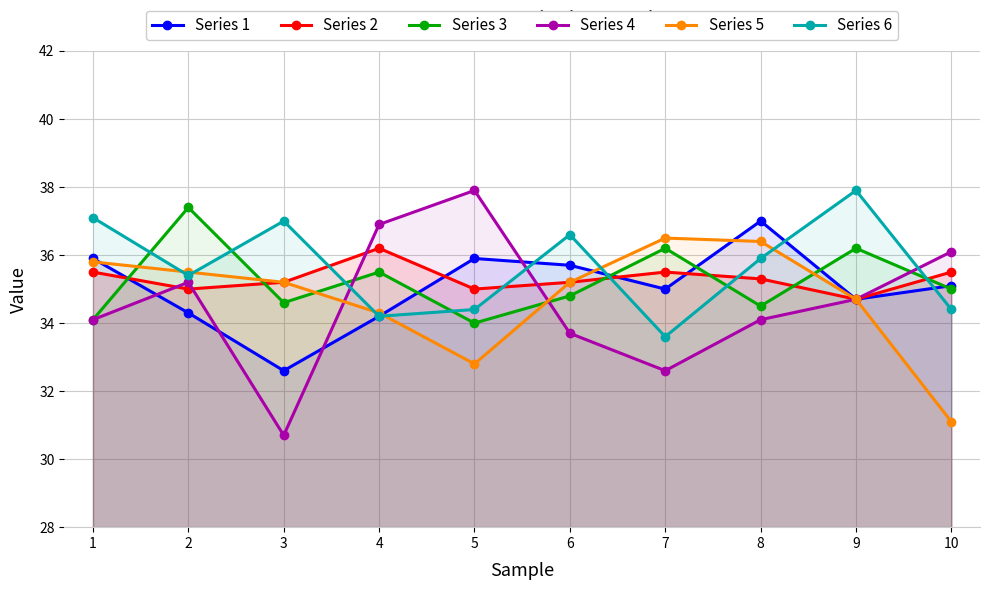

What is the spread (max minus min) of values at 3?

6.3